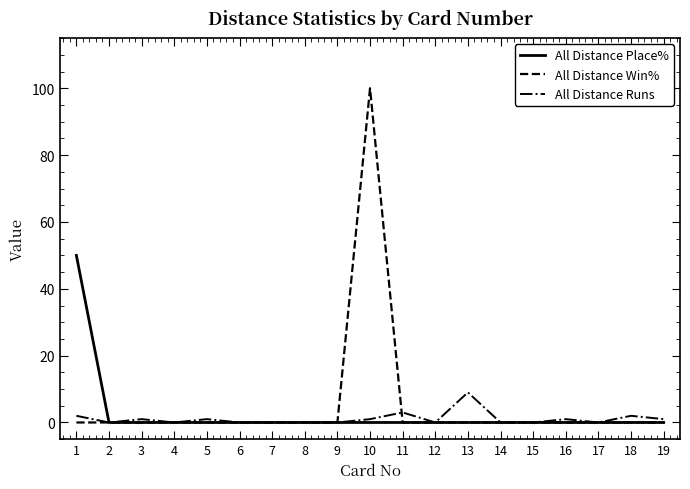

How many All Distance Runs values are between 0 and 1?

15